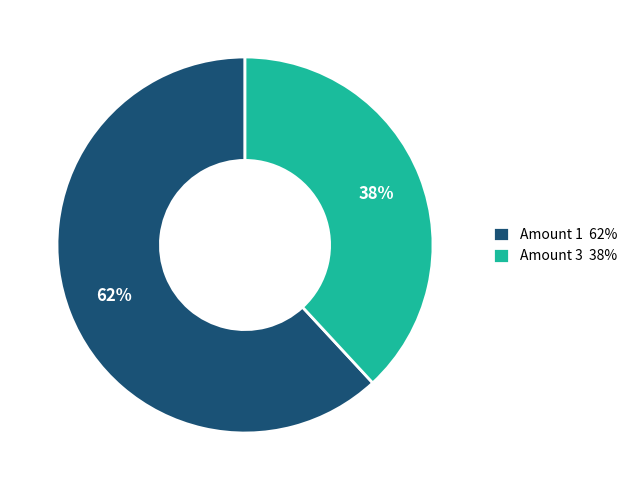

What is the ratio of the value at Amount 3 38% to the value at Amount 1 62%?

0.6